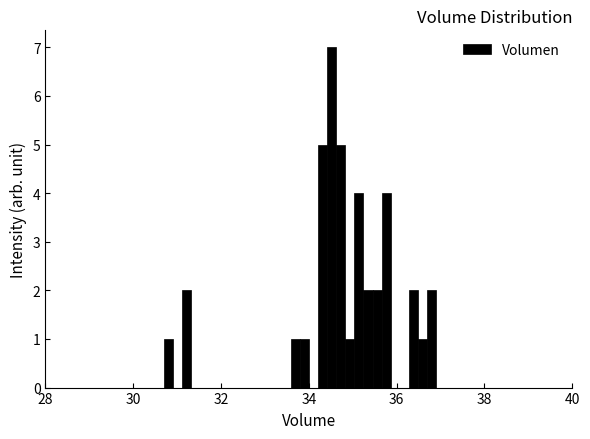

Read against the x-axis, roughly where is the centre of the tallest bar?

34.6